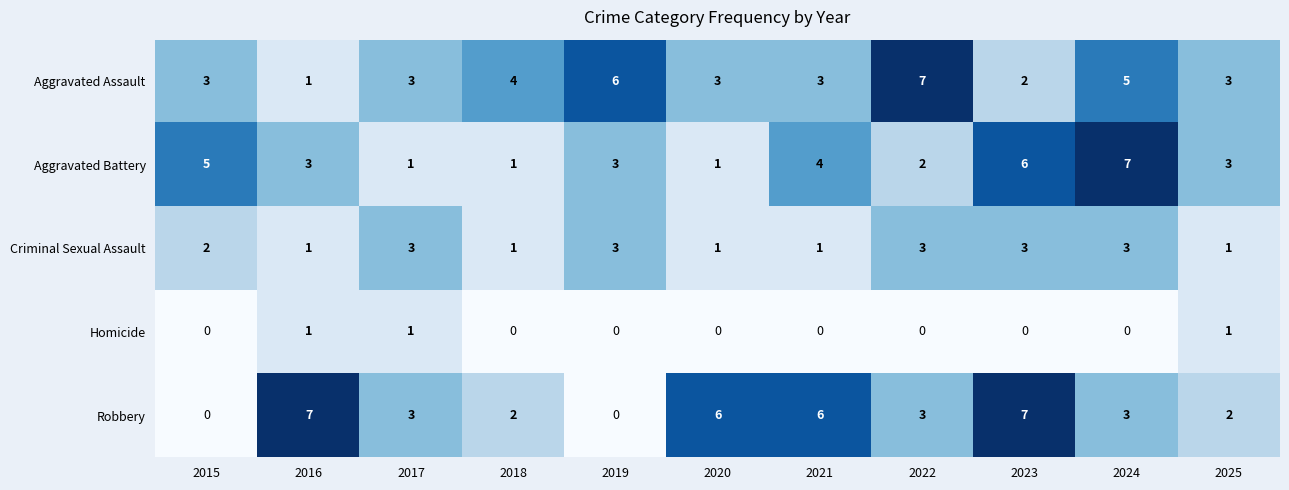

Rank the series at 2023 from lowest to highest value.

Homicide, Aggravated Assault, Criminal Sexual Assault, Aggravated Battery, Robbery